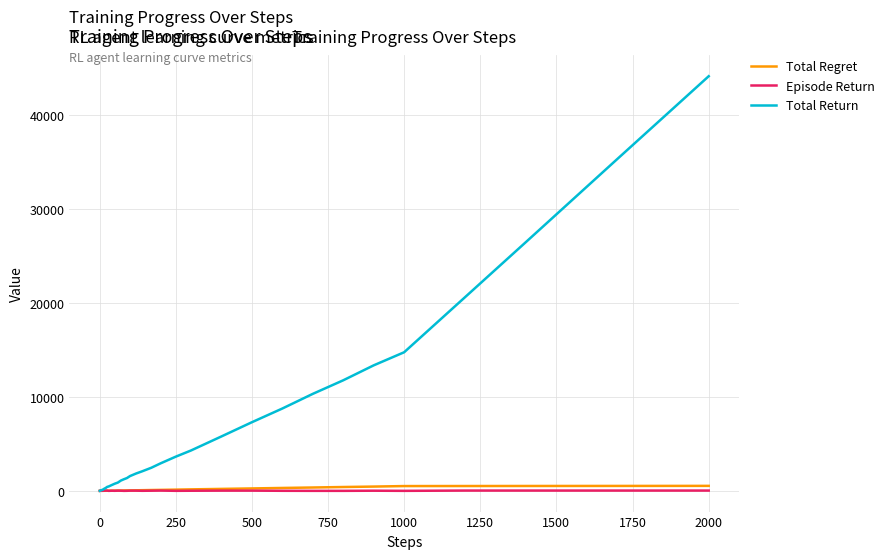

Rank the series by their maximum value, from highest to lowest.

Total Return, Total Regret, Episode Return